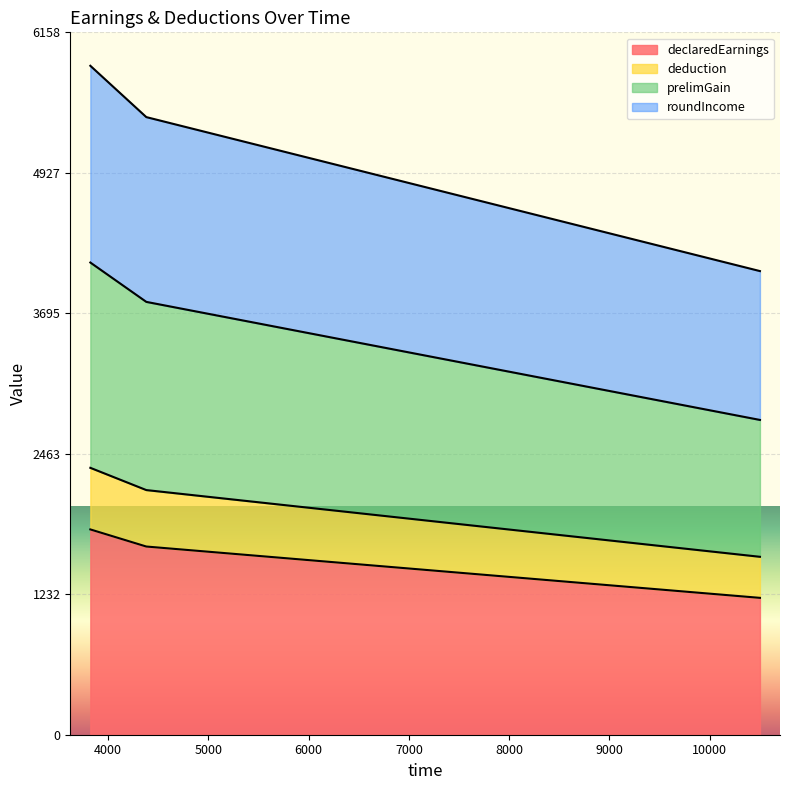

Which category has the lowest value in the declaredEarnings series?

10500